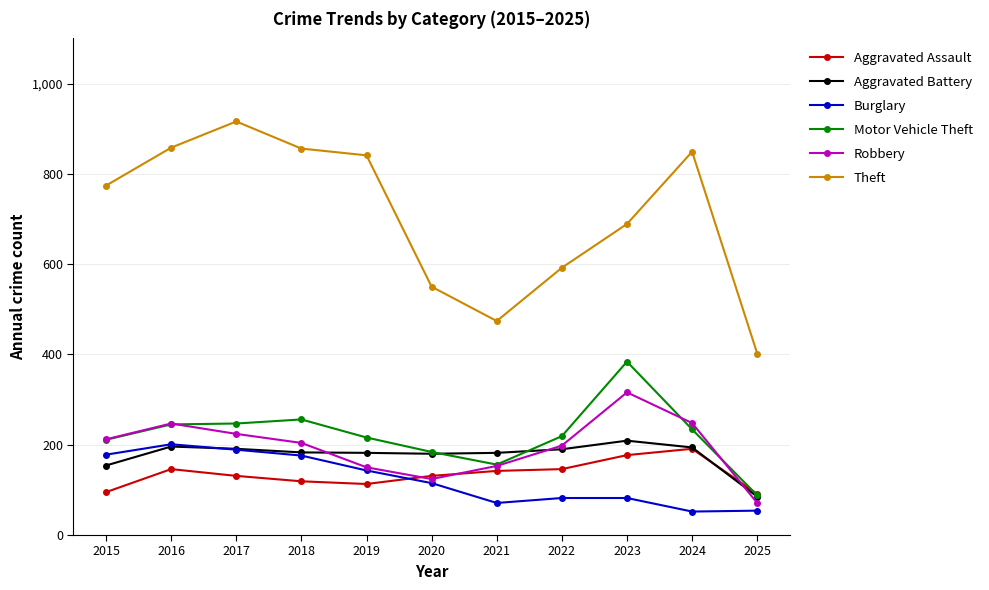

Which series has the widest spread of values?

Theft